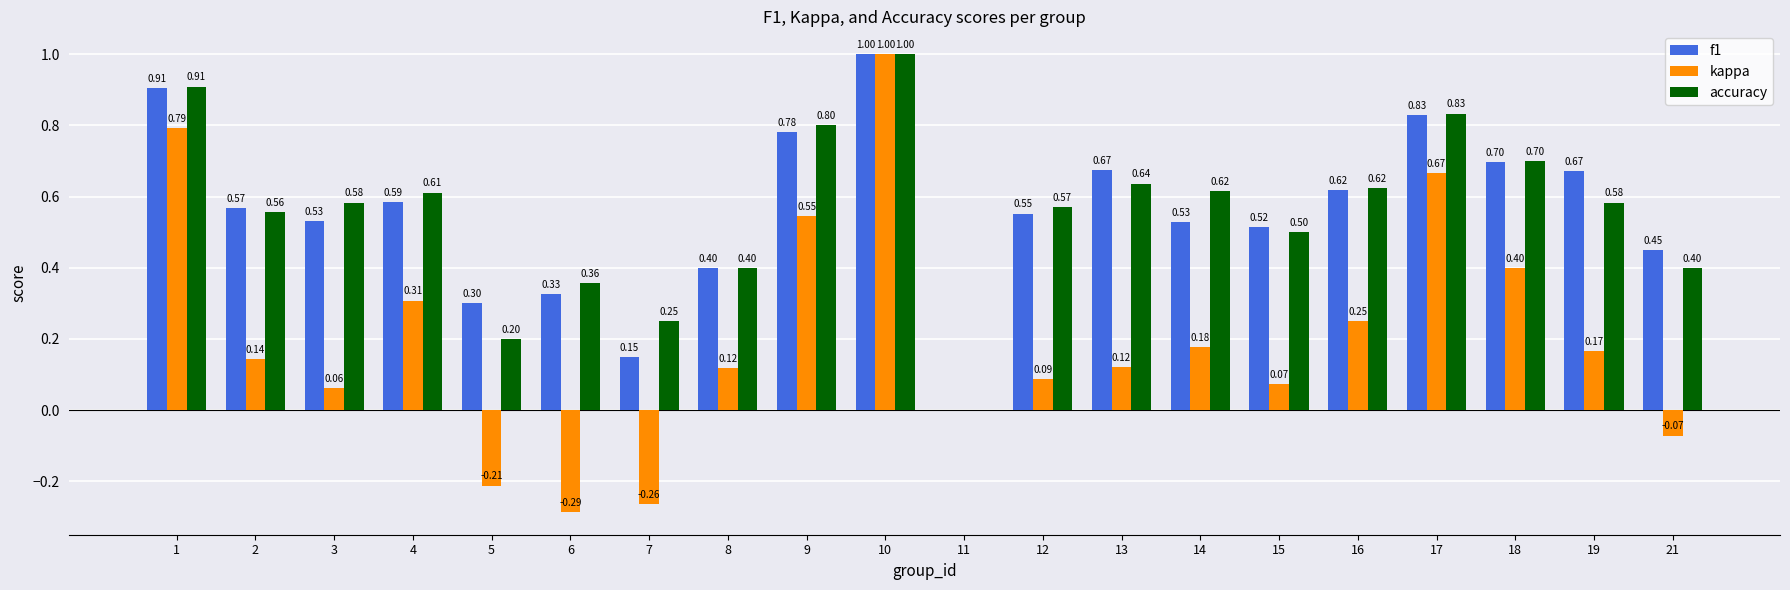

Which series has the widest spread of values?

kappa